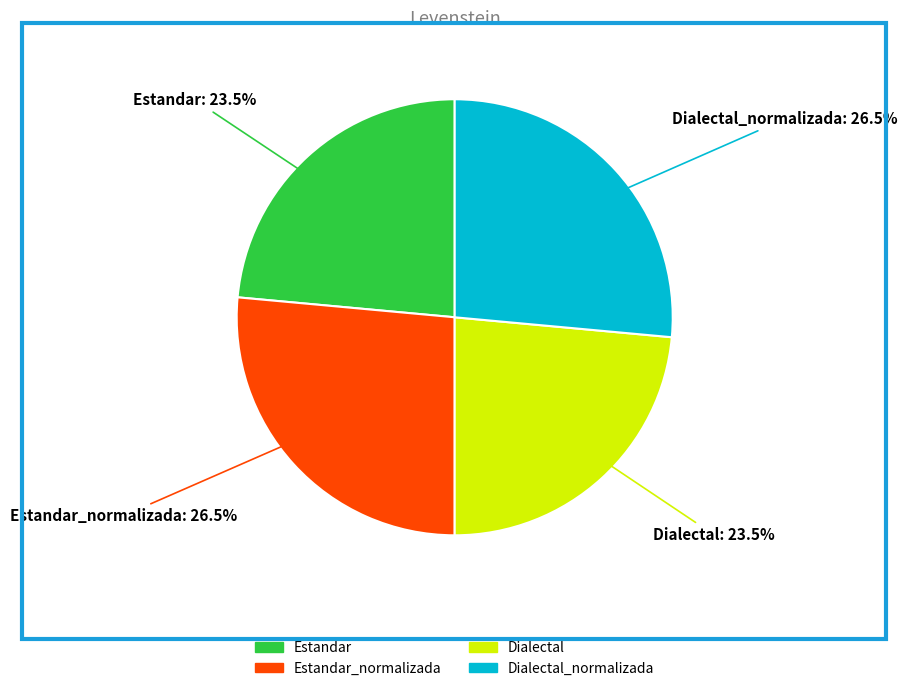

Is there a majority slice in this chart?

No